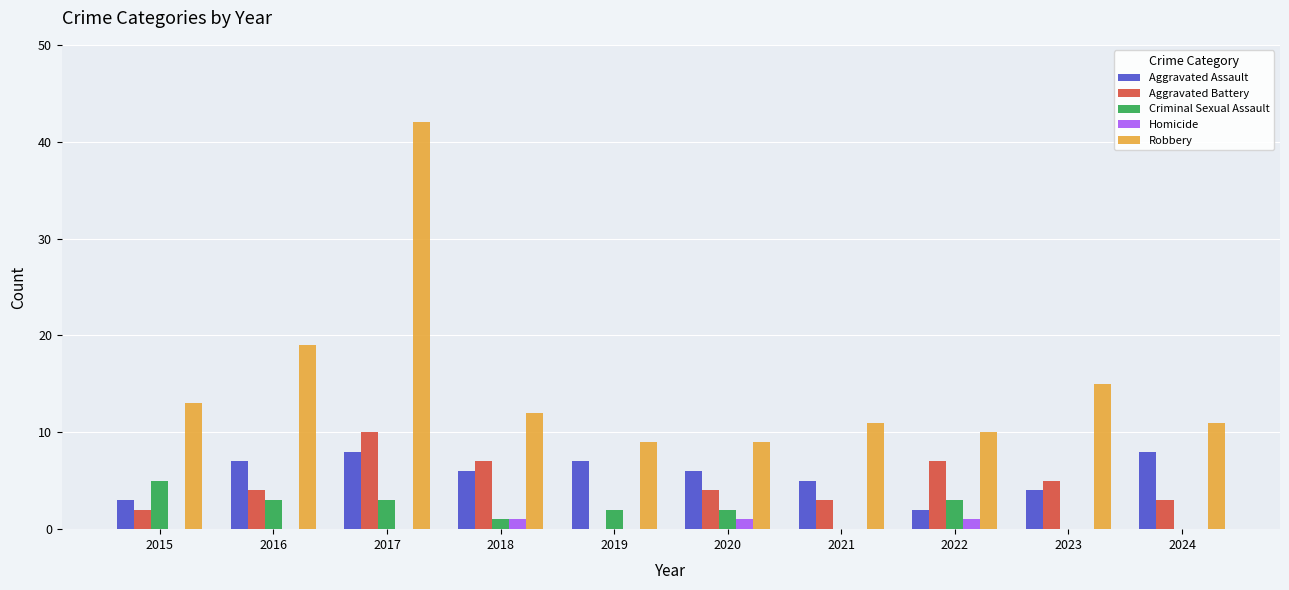

Where is Robbery nearest to the value 25?

2016